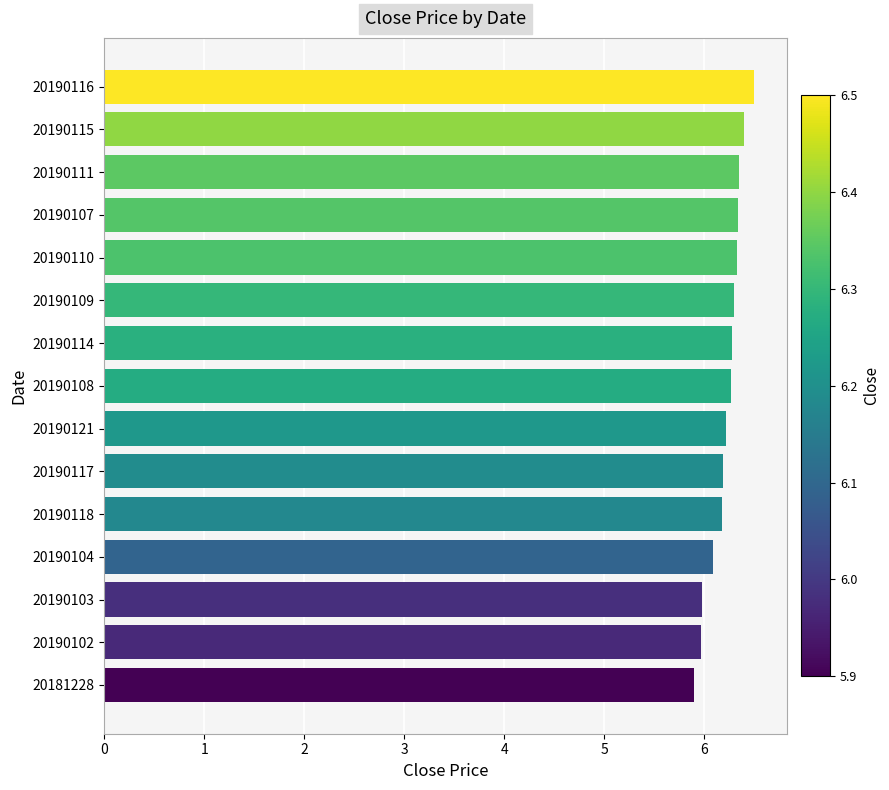

True or false: the data shows 5.9 at 20181228.

True